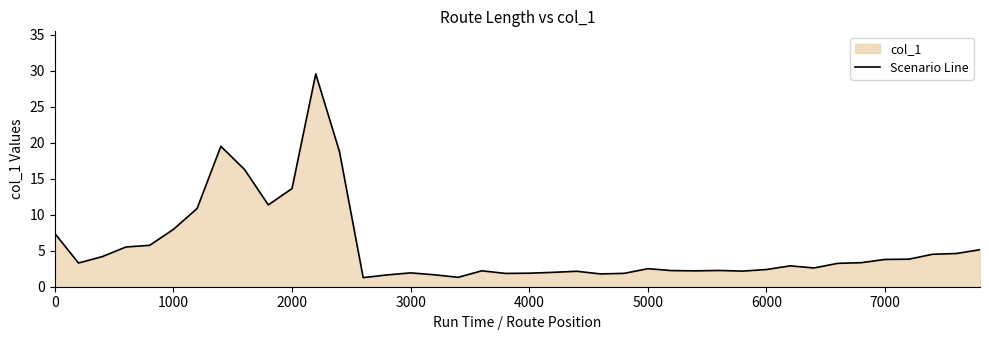

What is the smallest value displayed?

1.3